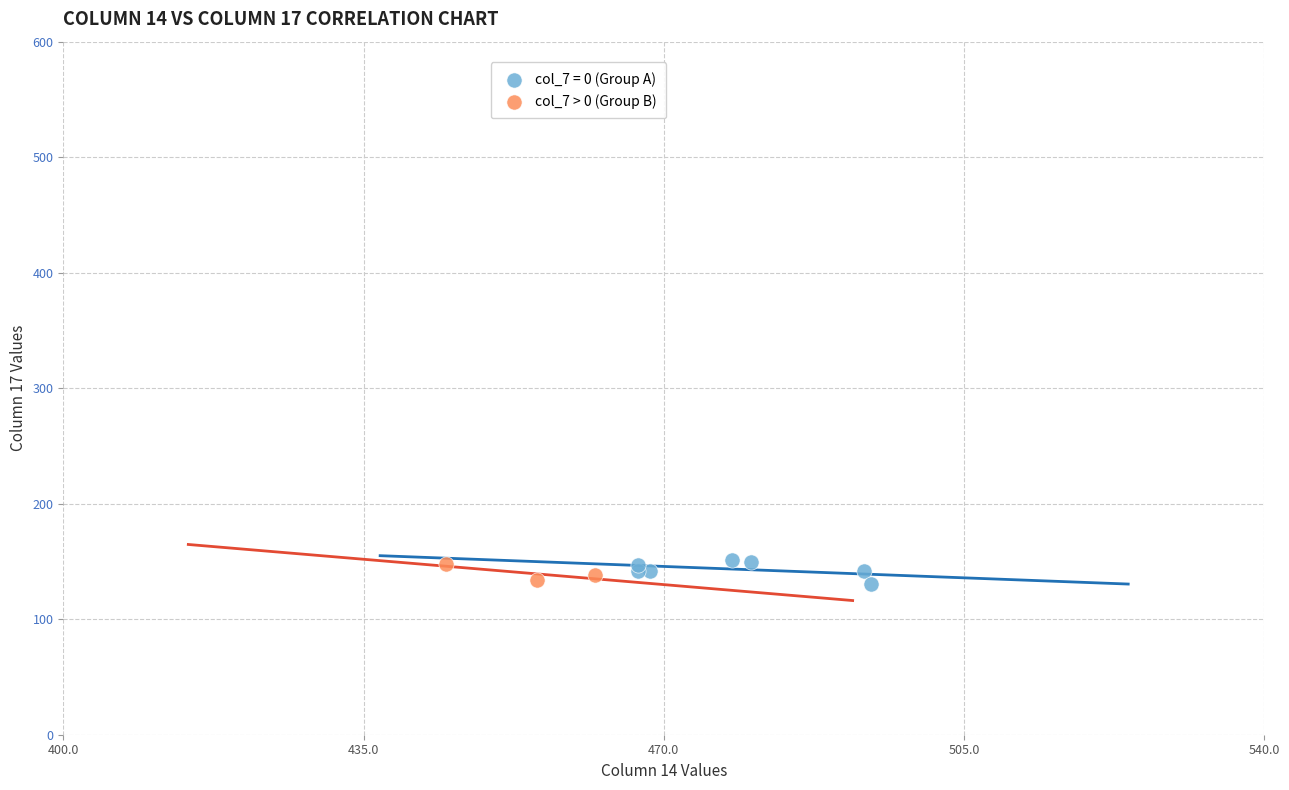

Which series has the widest spread of Y values?

col_7 = 0 (Group A)